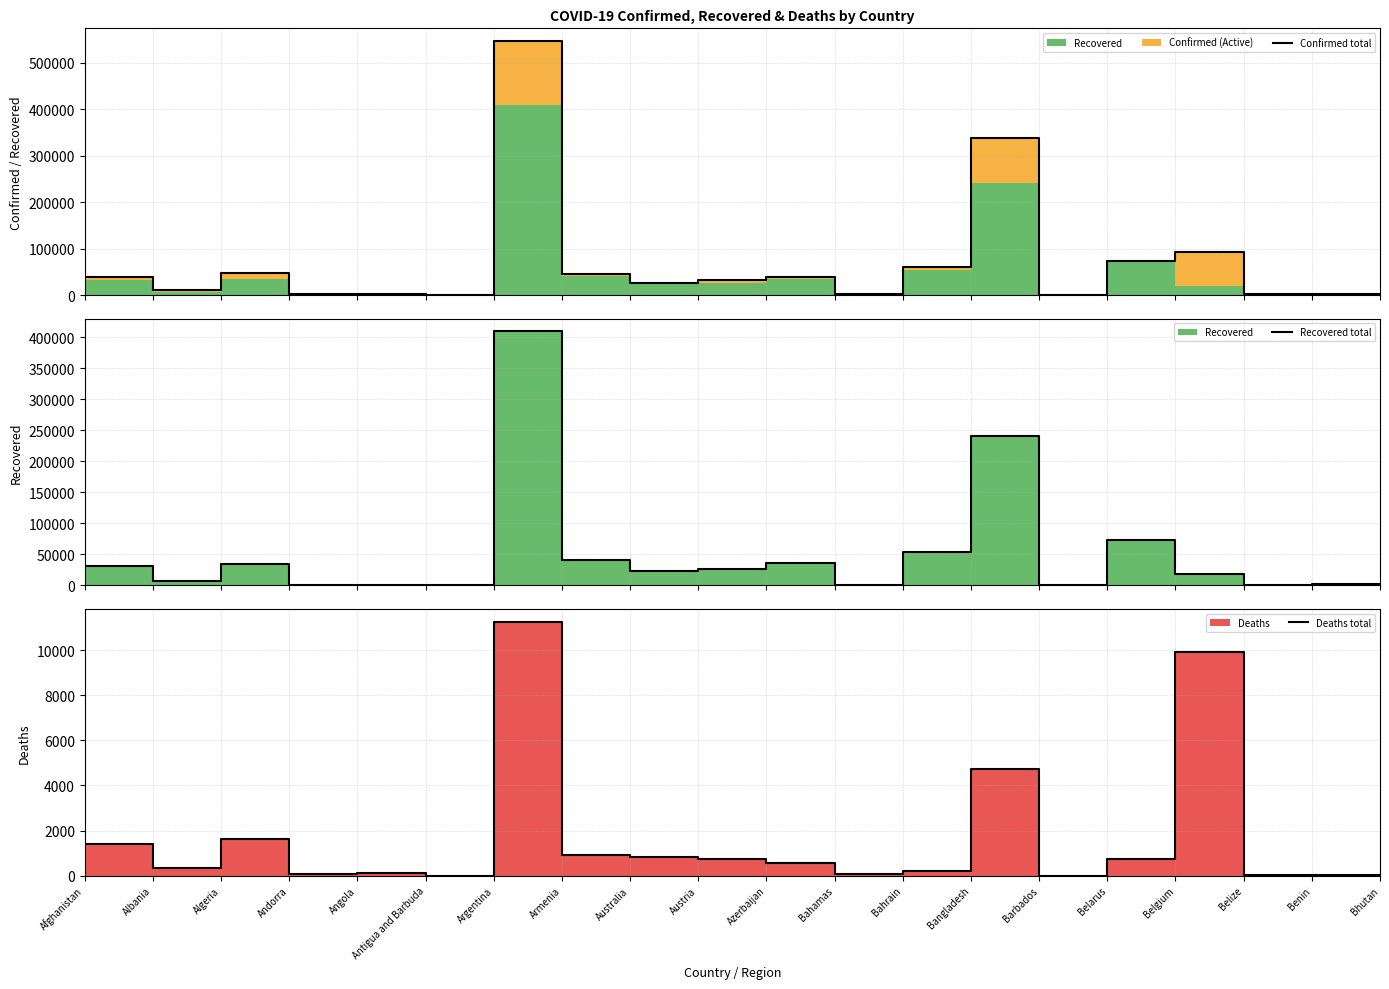

What is the total value across all series at Albania?

18009